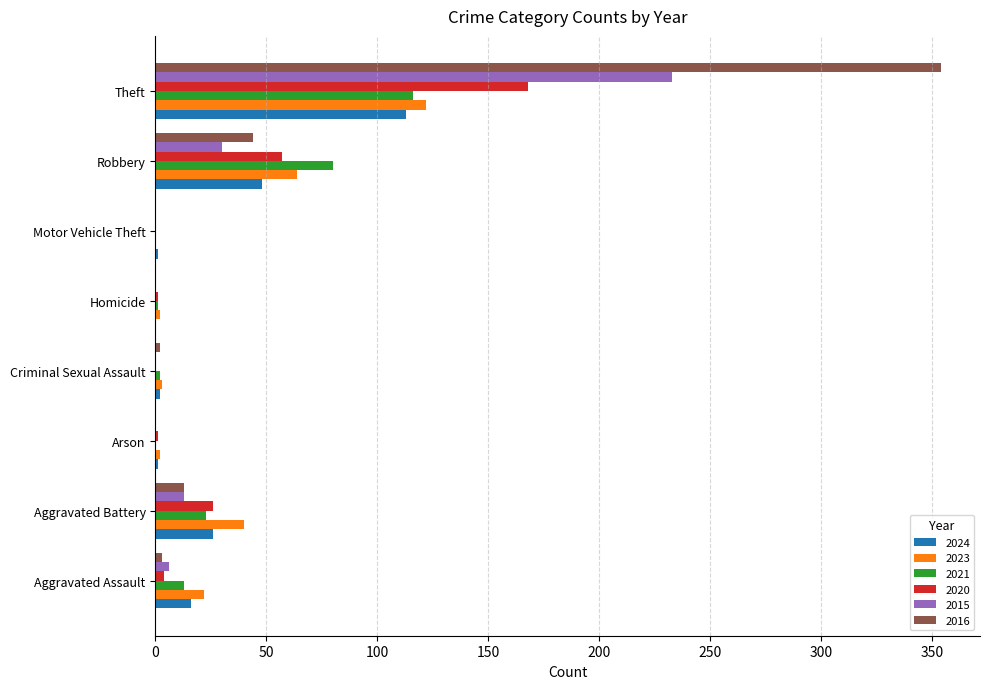

Which series has the largest range (max minus min)?

2016